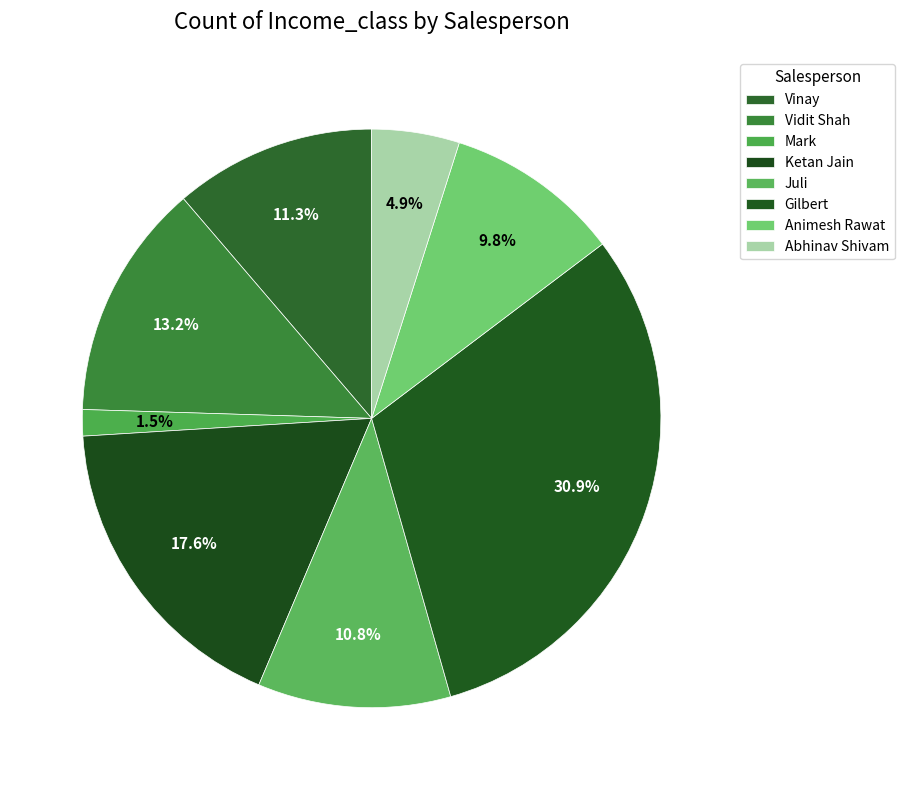

Does Vidit Shah represent more than half of the total?

No